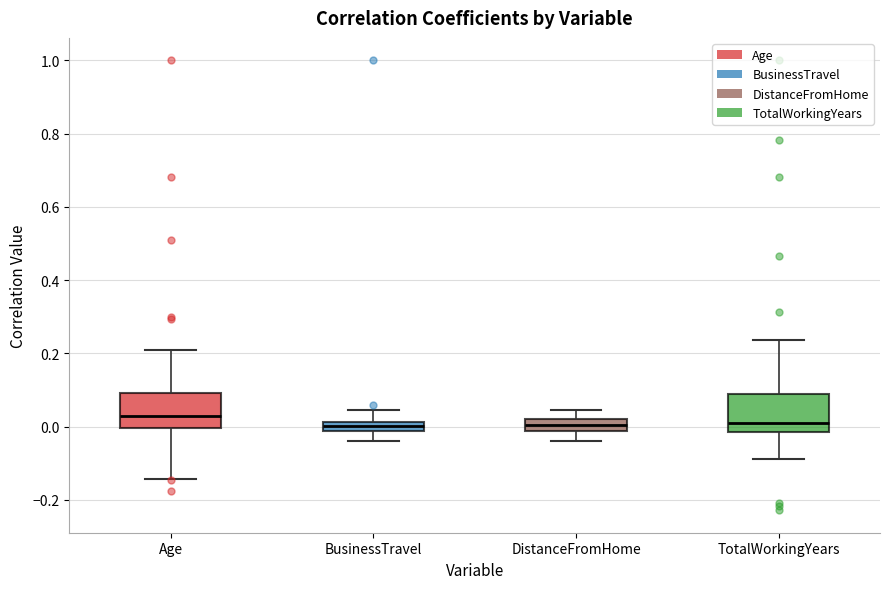

Where does the upper whisker of the box for DistanceFromHome end on the y-axis? The values are not printed on the chart, so give them approximately, as read against the axis.

0.04